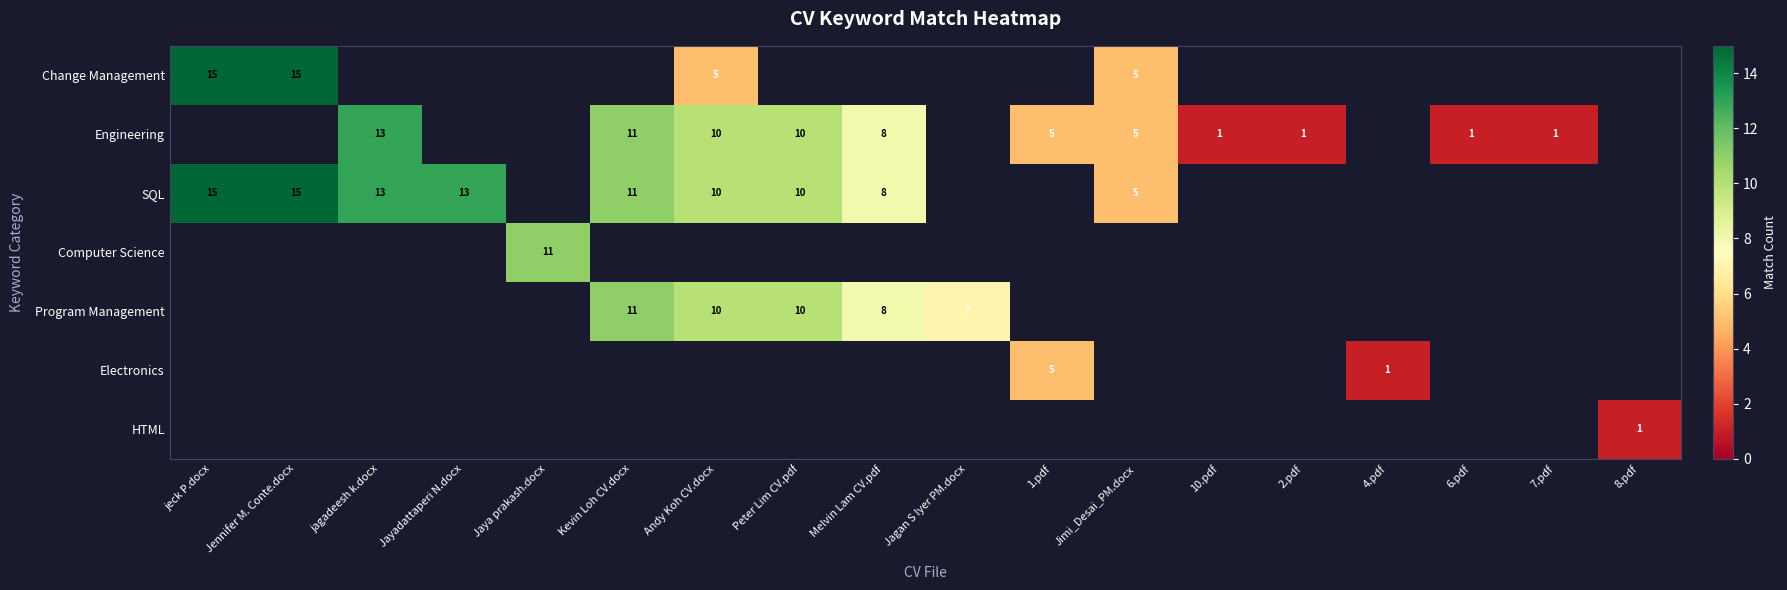

The value of Engineering at 7.pdf is 0. True or false?

False